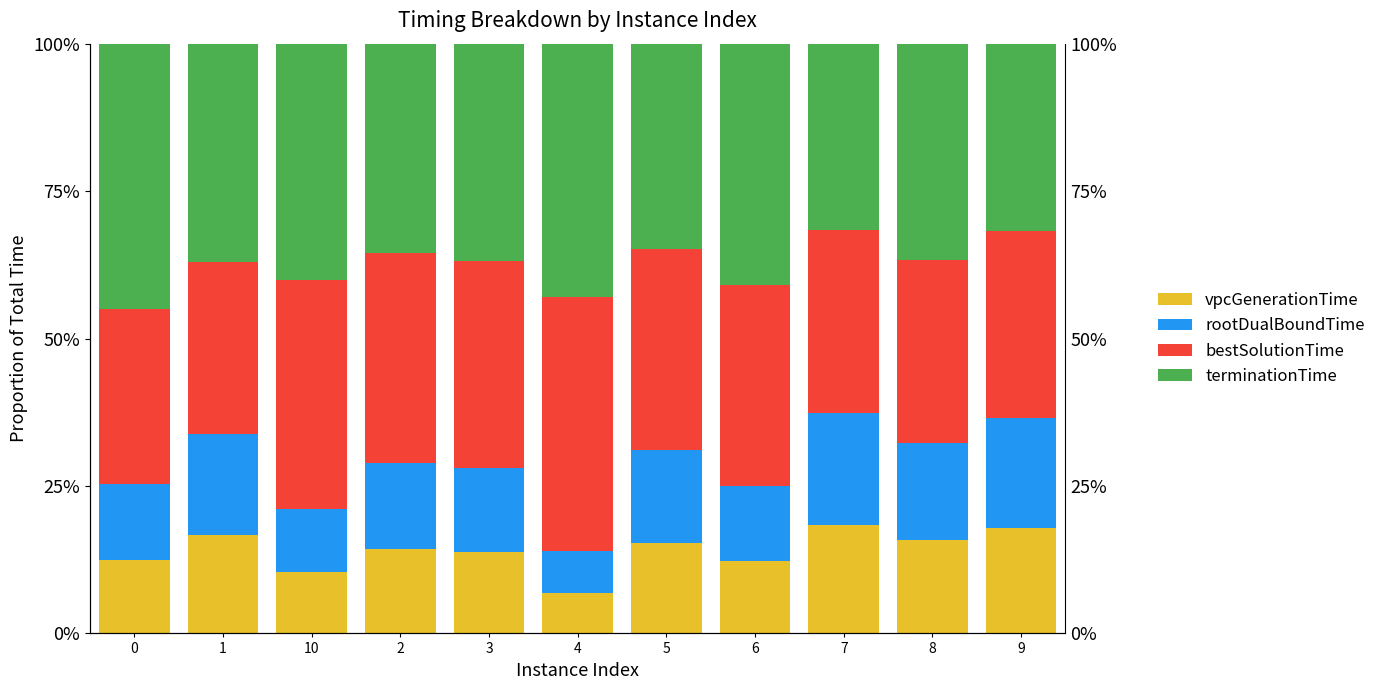

At how many categories does at least one series exceed 24?

11